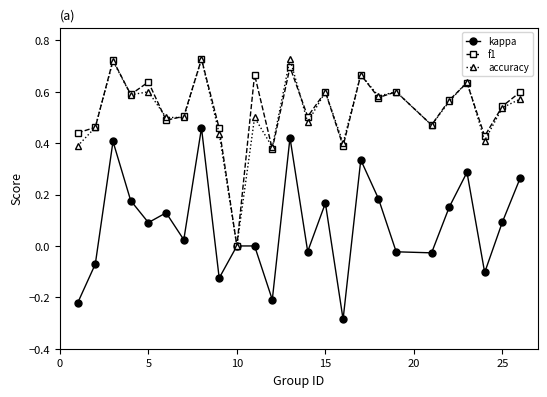

After their last crossing, which series has the higher values: accuracy or f1?

f1